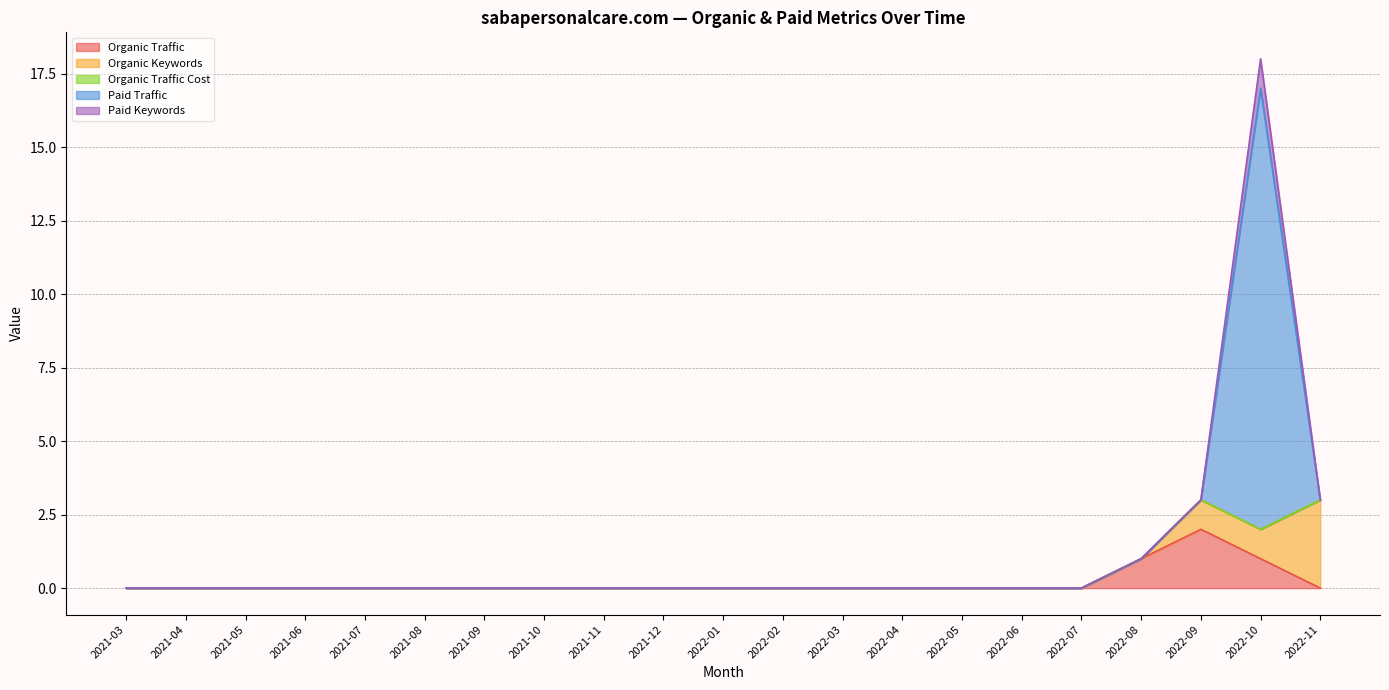

What is the difference between the maximum and minimum values in the Paid Keywords series?

1